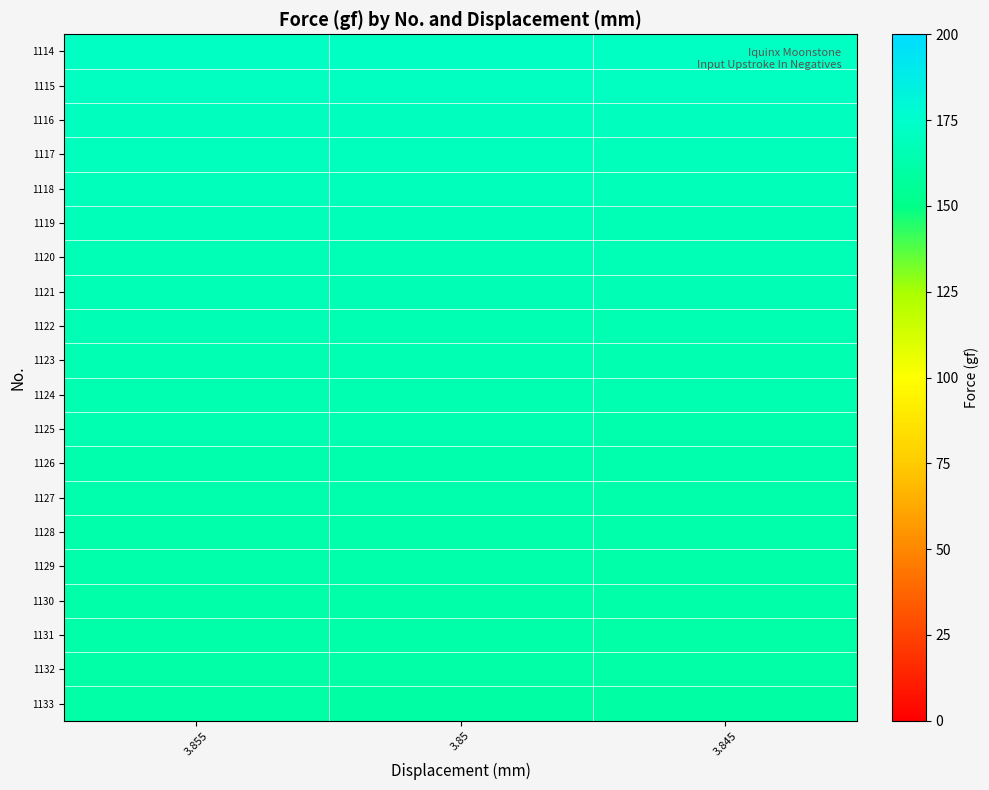

Reading left to right, list all the values displayed in this chart.

row_0: 171.7	171.5	171.3
row_1: 170.9	170.7	170.5
row_2: 170.0	169.8	169.6
row_3: 169.1	168.9	168.7
row_4: 168.2	168.0	167.8
row_5: 167.5	167.3	167.1
row_6: 167.0	166.8	166.6
row_7: 166.4	166.2	166.0
row_8: 165.7	165.5	165.3
row_9: 165.2	165.0	164.8
row_10: 164.7	164.5	164.3
row_11: 164.4	164.2	164.0
row_12: 164.0	163.8	163.6
row_13: 163.6	163.4	163.2
row_14: 163.1	162.9	162.7
row_15: 162.7	162.5	162.3
row_16: 162.4	162.2	162.0
row_17: 162.0	161.8	161.6
row_18: 161.5	161.3	161.1
row_19: 161.0	160.8	160.6